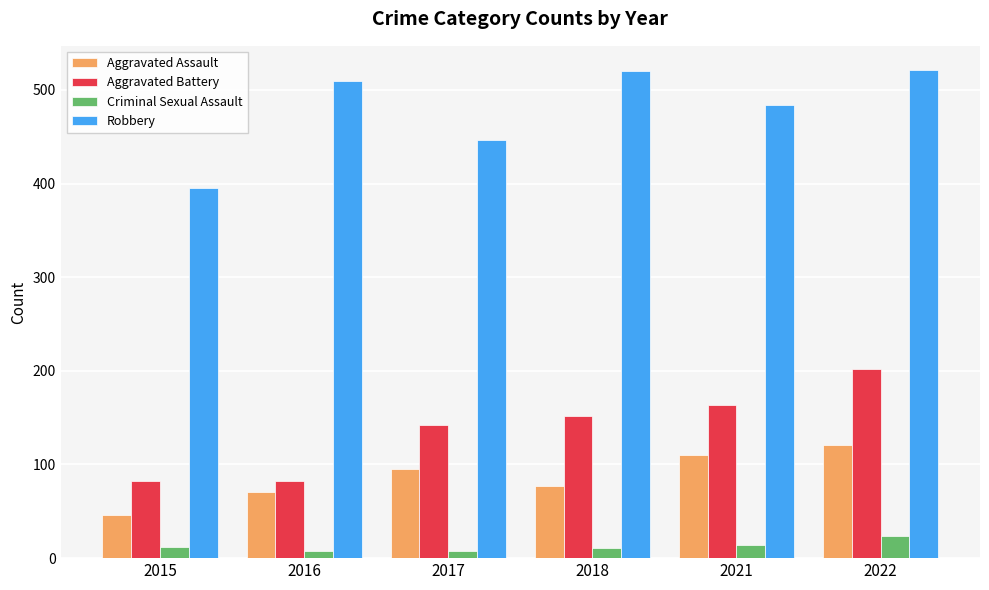

How many distinct data groups are displayed?

4